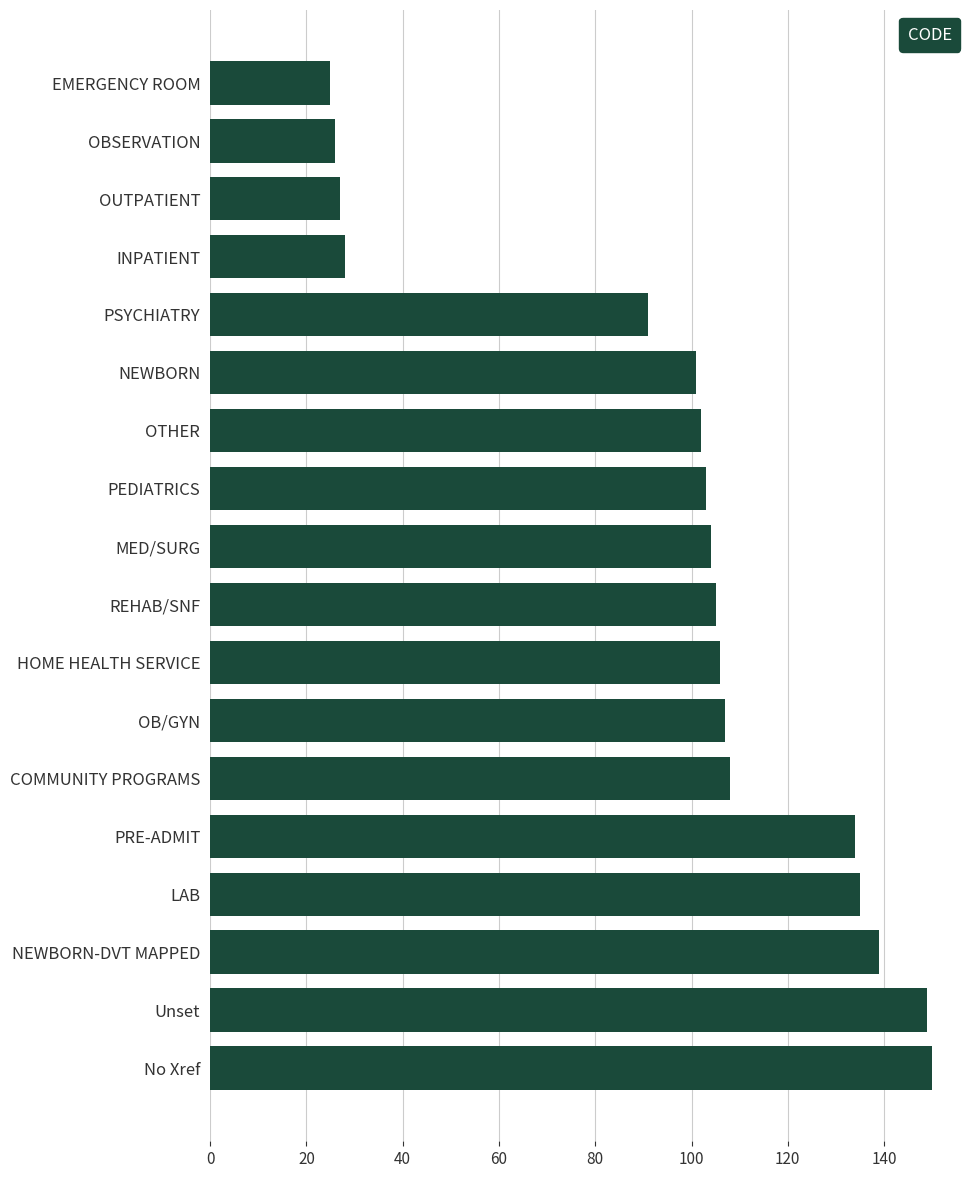

Does the chart contain stacked bars?

No